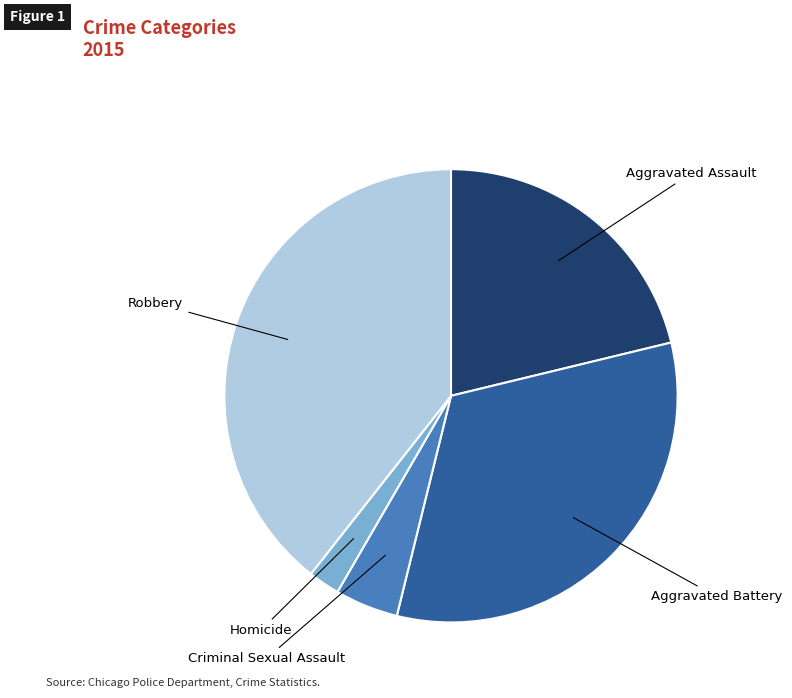

Rank the categories by value from highest to lowest.

Robbery, Aggravated Battery, Aggravated Assault, Criminal Sexual Assault, Homicide